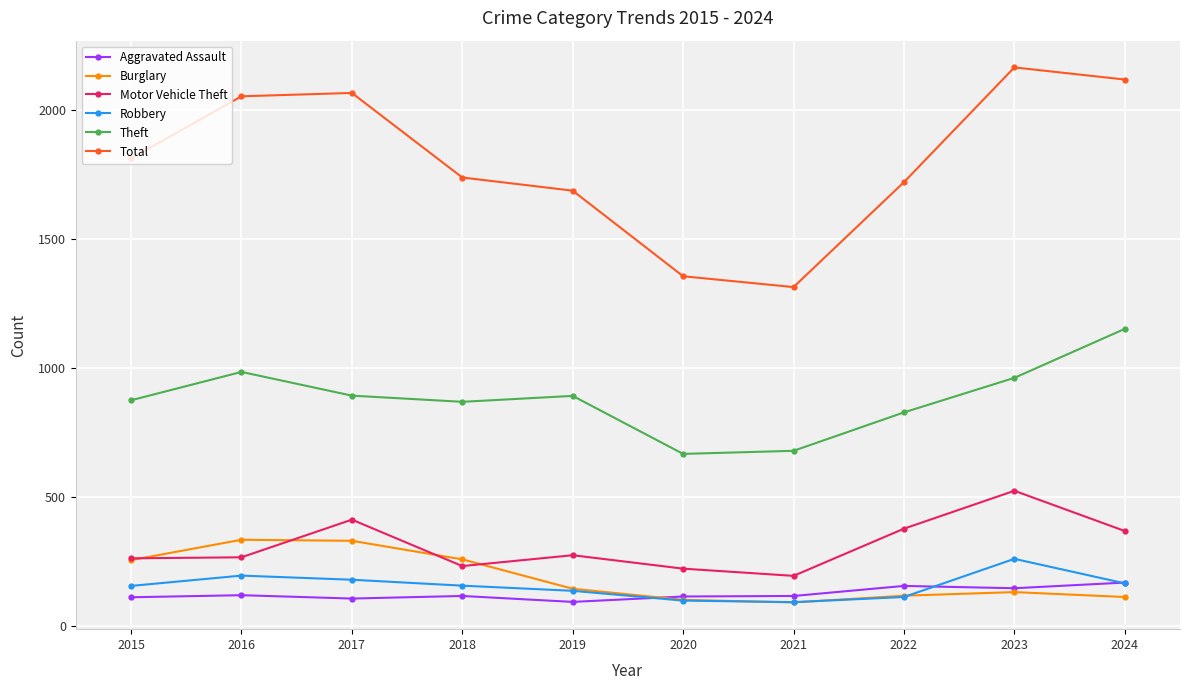

What is the sum of the Burglary values at 2019 and 2020?

243